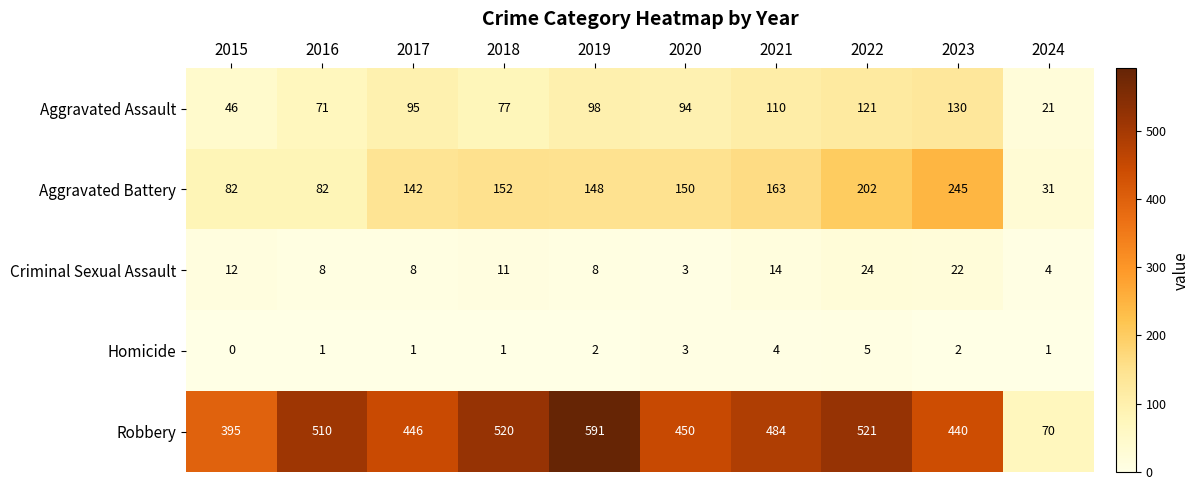

How many categories are shown in the chart?

10